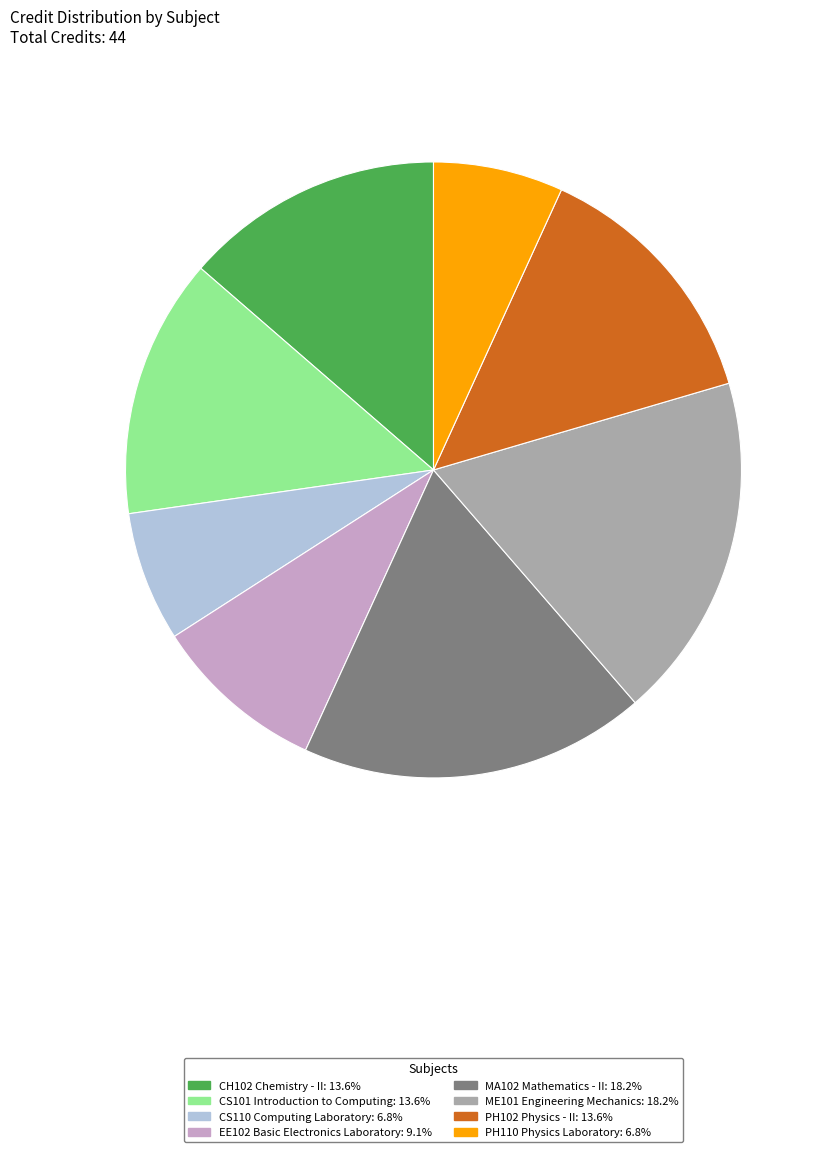

True or false: CS101 Introduction to Computing accounts for 4% of the total.

False